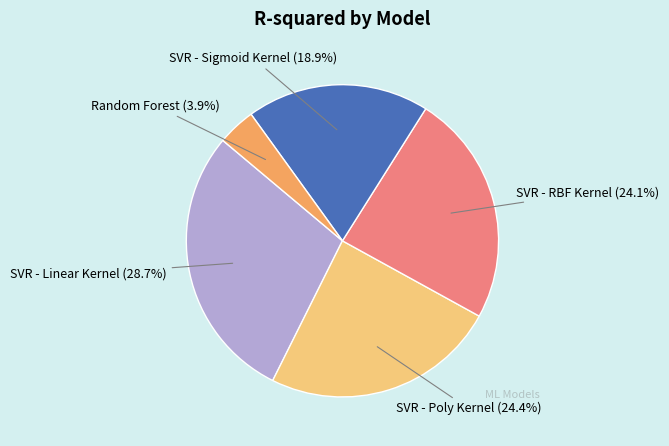

To the nearest percent, what is the average slice percentage?

20%